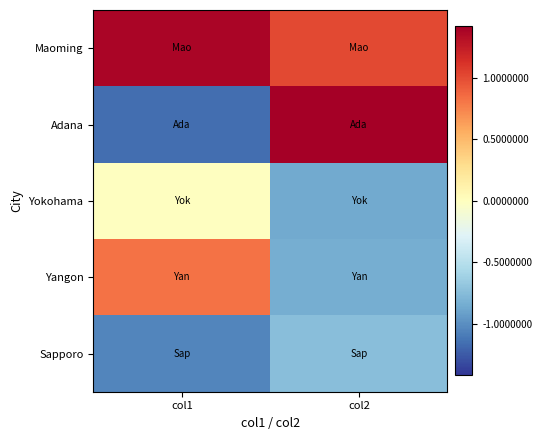

Reading right to left, list all the values displayed in this chart.

Maoming: col2=1.0	col1=1.4
Adana: col2=1.4	col1=-1.2
Yokohama: col2=-0.9	col1=-0.0
Yangon: col2=-0.8	col1=0.8
Sapporo: col2=-0.7	col1=-1.0